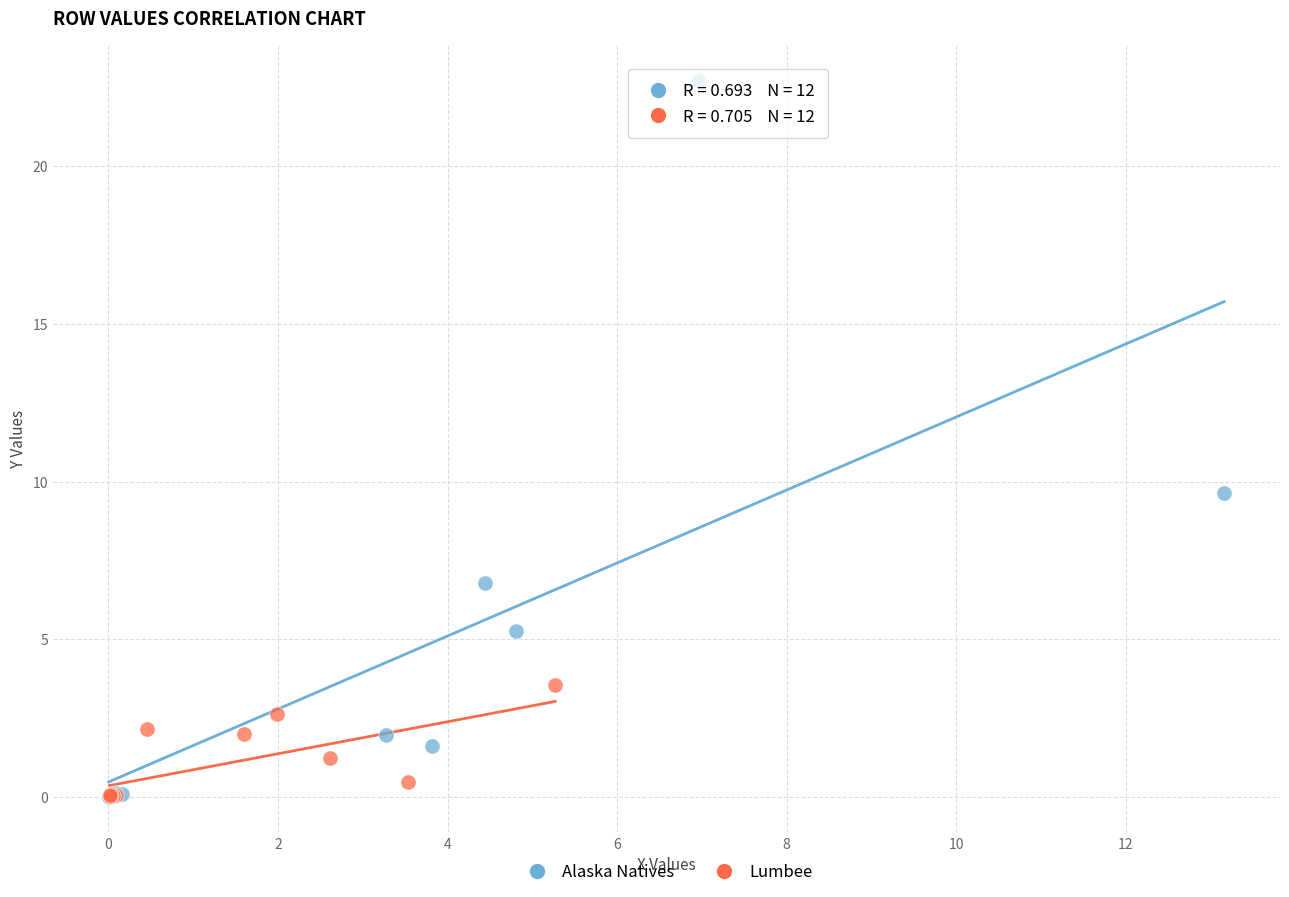

Which series has the widest spread of Y values?

Alaska Natives